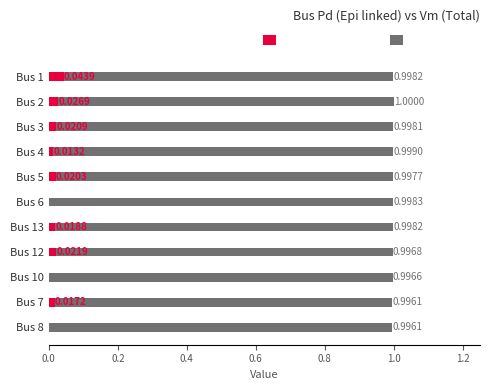

Reading left to right, list all the values displayed in this chart.

Total cases: 1.0	1.0	1.0	1.0	1.0	1.0	1.0	1.0	1.0	1.0	1.0
Epi linked cases: 0.0	0.0	0.0	0.0	0.0	0.0	0.0	0.0	0.0	0.0	0.0